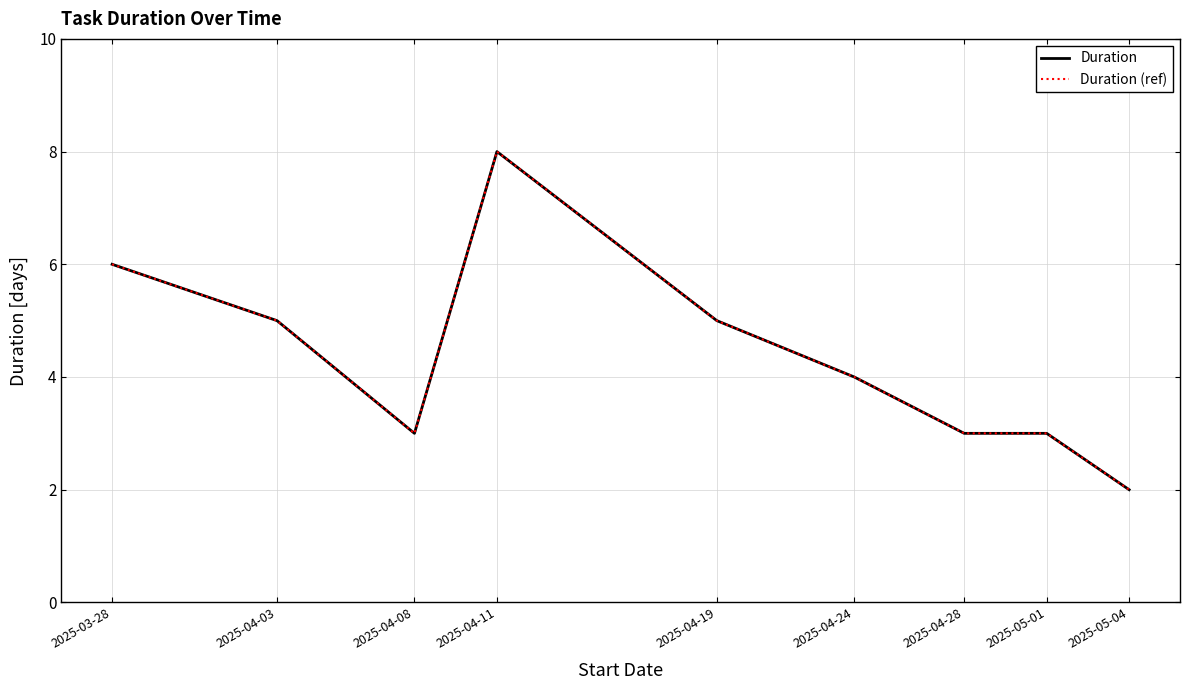

What value does the Duration (ref) series have at 2025-04-19?

5